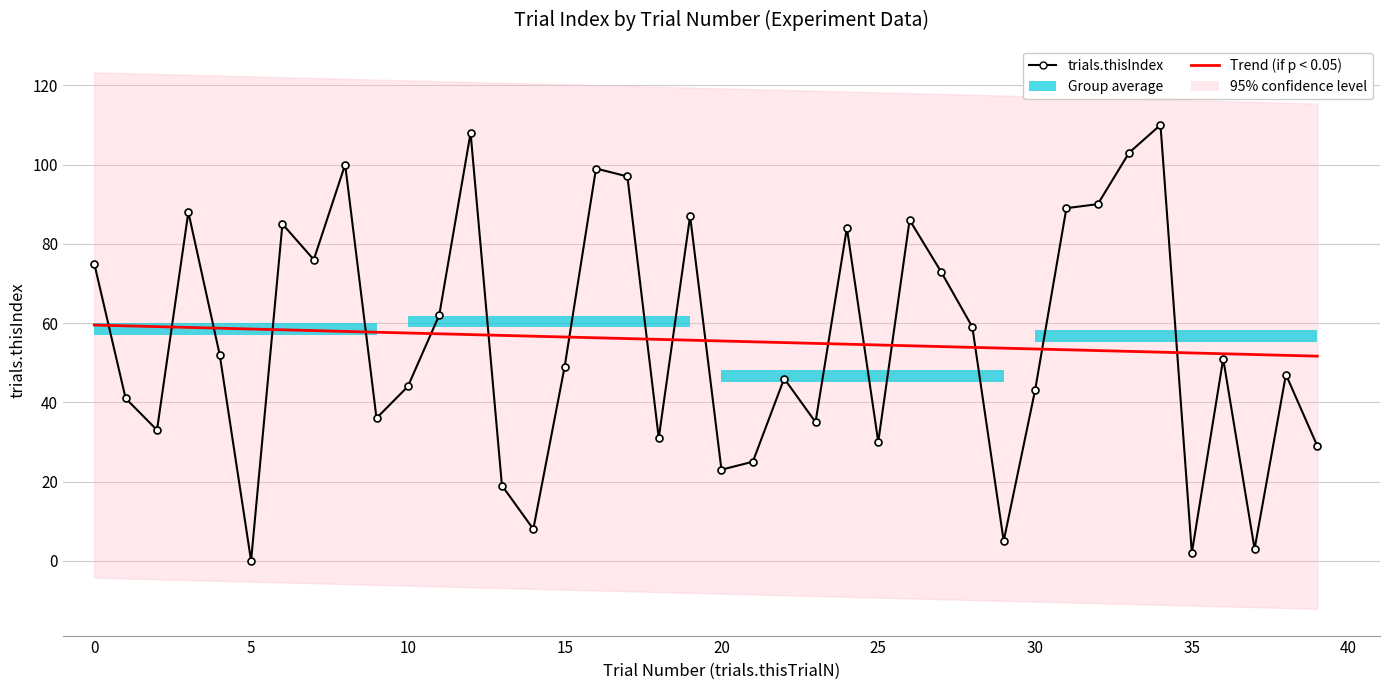

At how many categories does at least one series exceed 91?

6